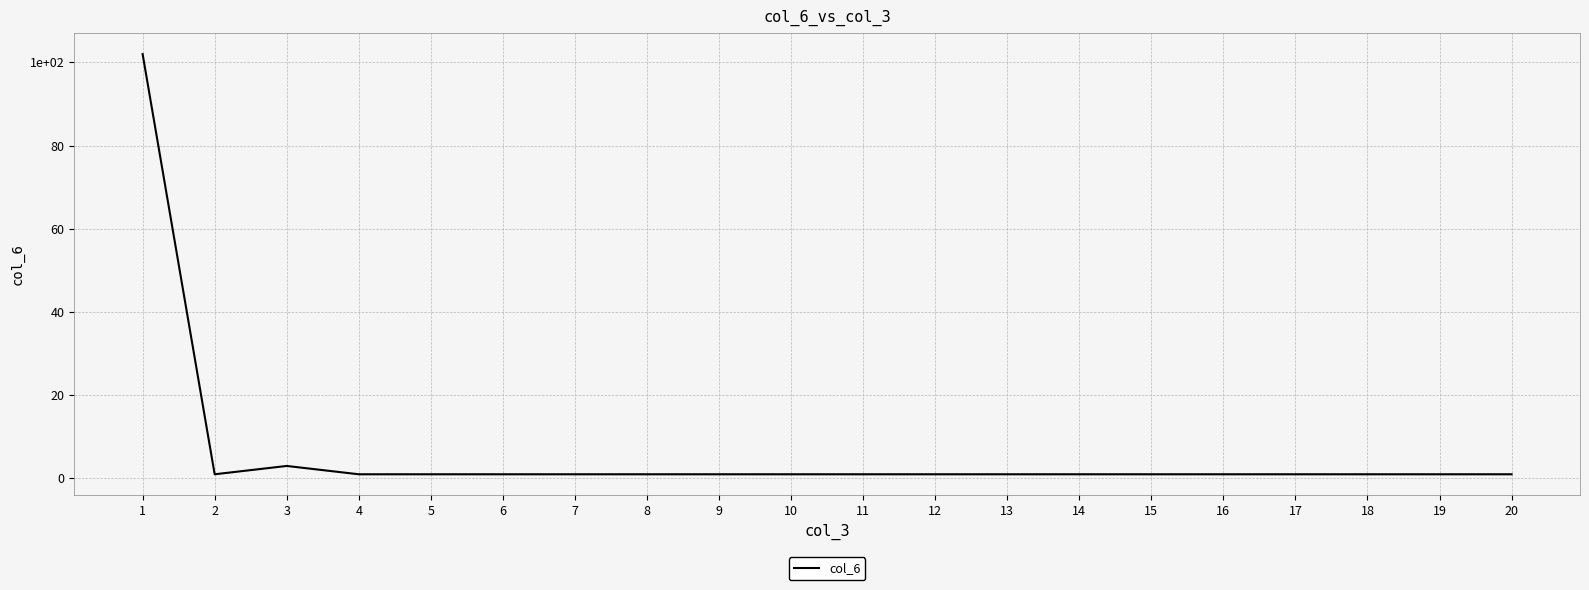

Does the chart have visible grid lines?

Yes